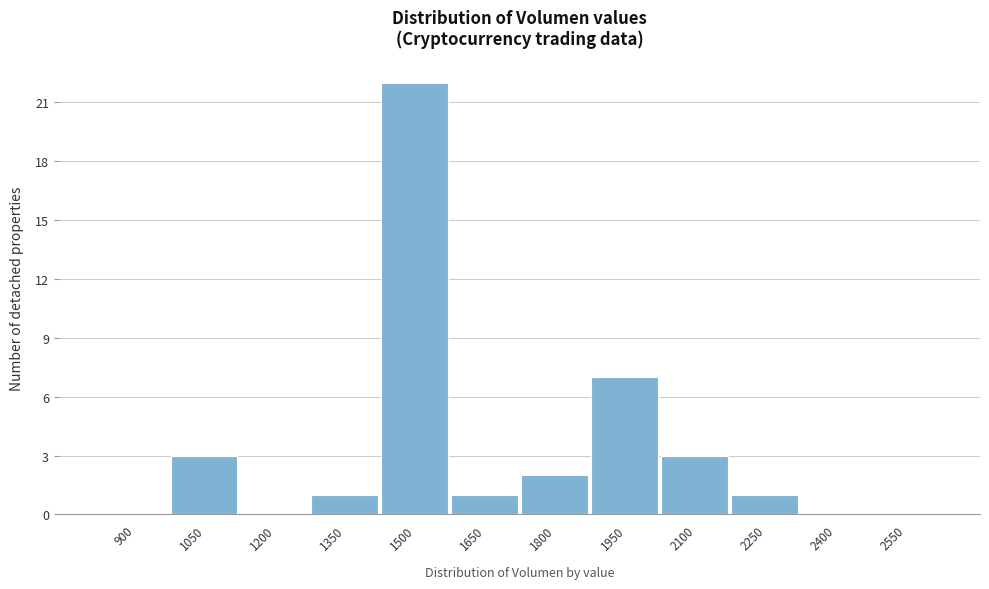

Reading right to left, transcribe all the data shown in this chart.

2550=0	2400=0	2250=1	2100=3	1950=7	1800=2	1650=1	1500=22	1350=1	1200=0	1050=3	900=0